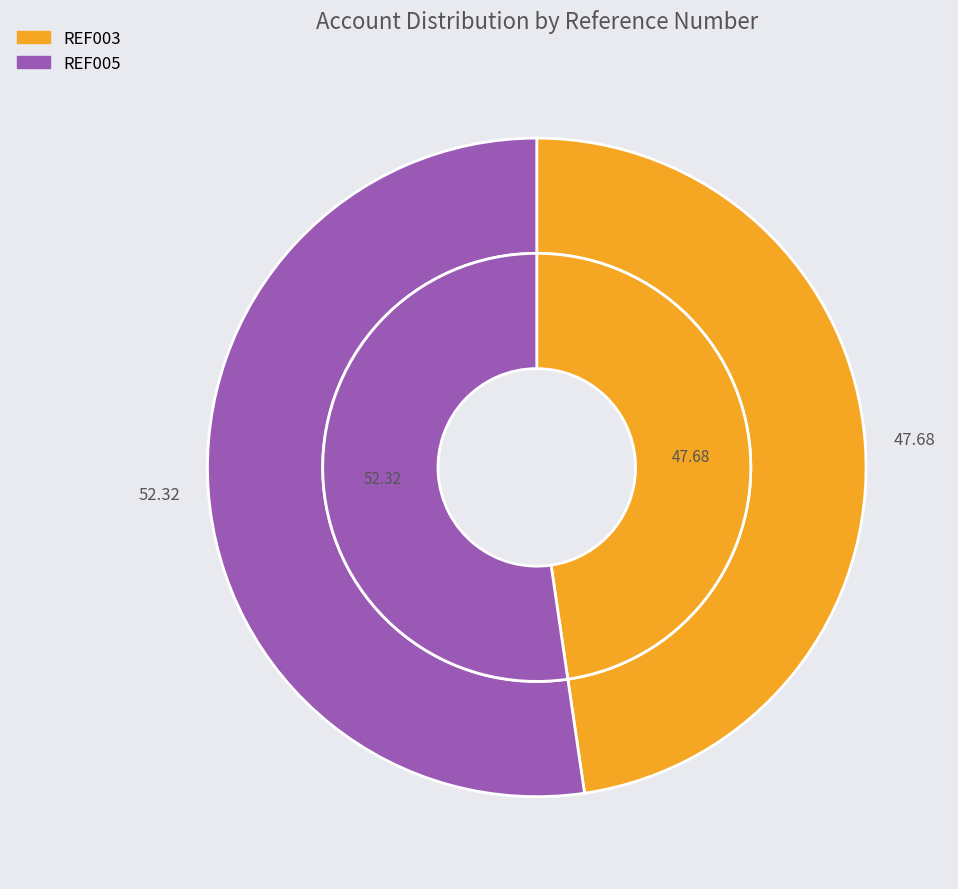

How many segments does this pie chart have?

2